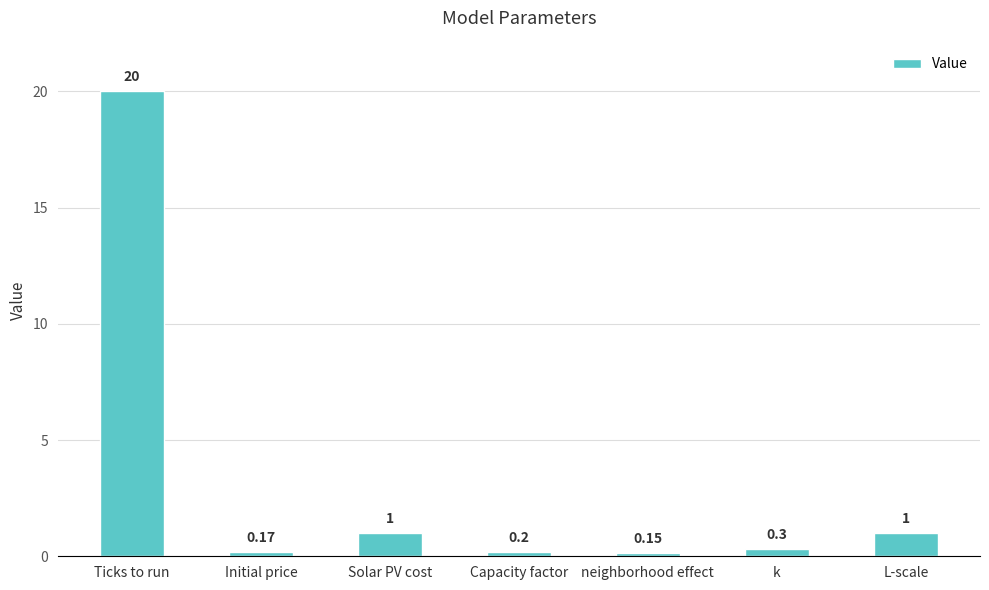

What is the difference between the values at Capacity factor and Ticks to run?

19.8